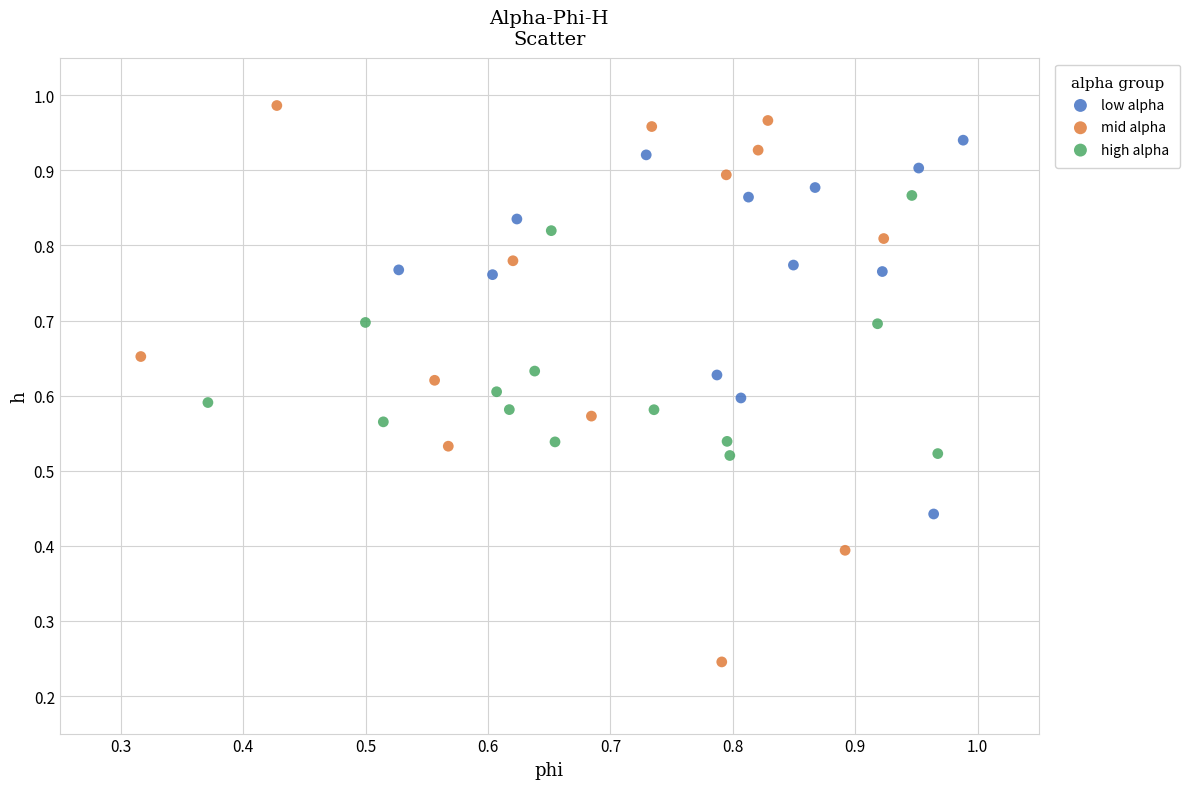

Which series has the largest Y range (max minus min)?

mid alpha